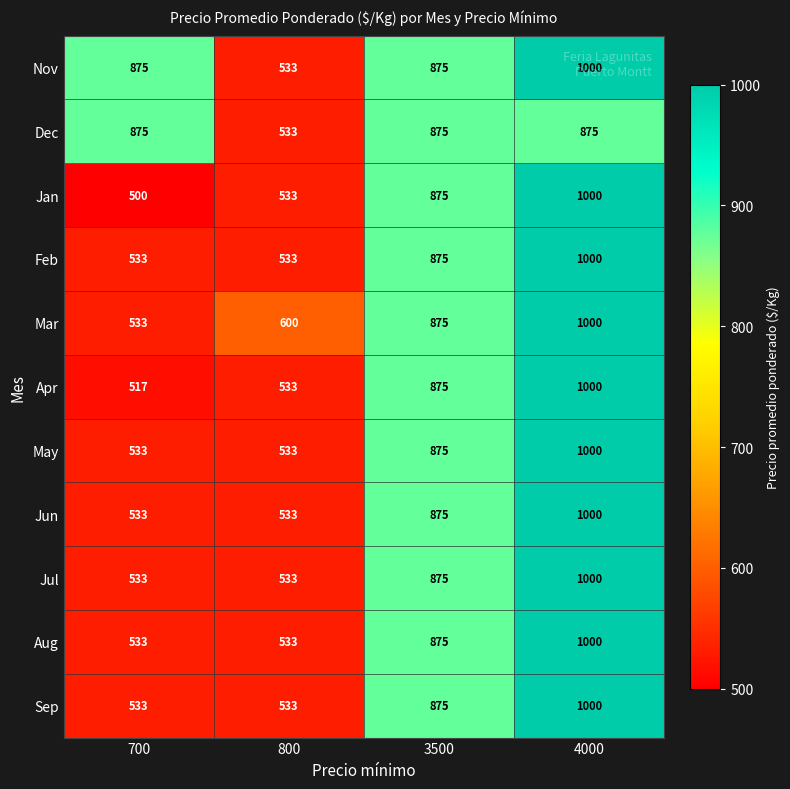

Is it true that Feb equals 819 at 700?

False